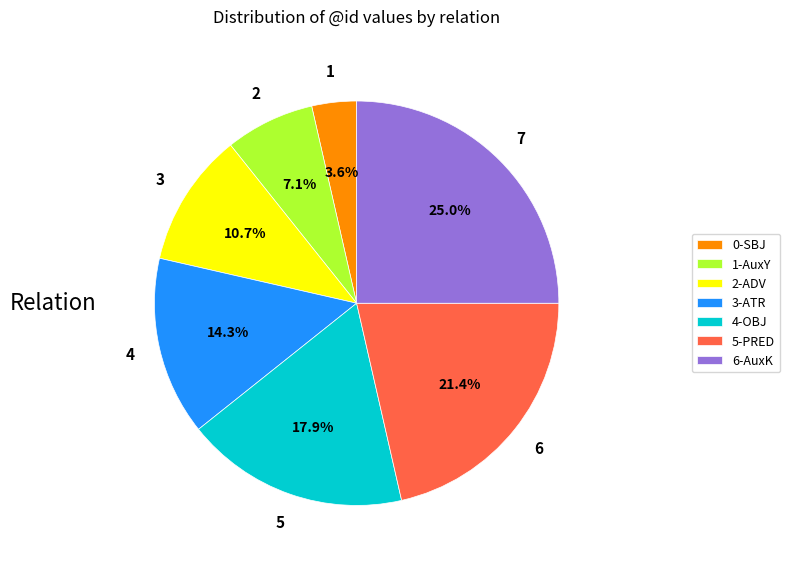

Which slice is the largest?

6-AuxK